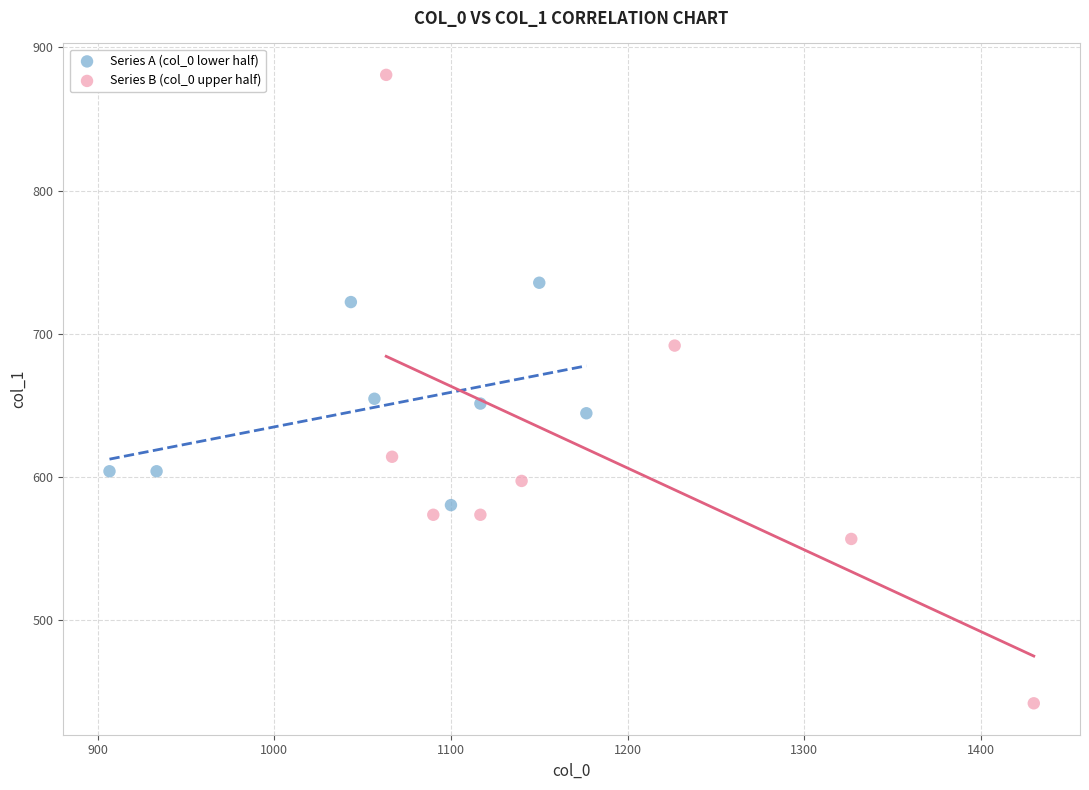

Which series has the widest spread of Y values?

Series B (col_0 upper half)